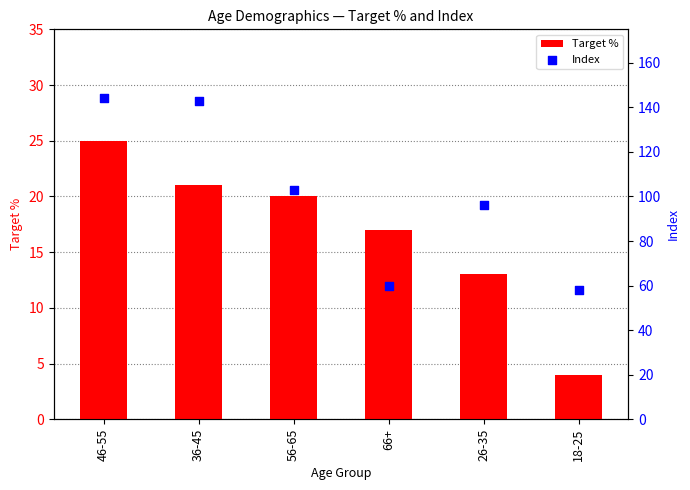

Which series reaches the minimum Y coordinate?

Target %